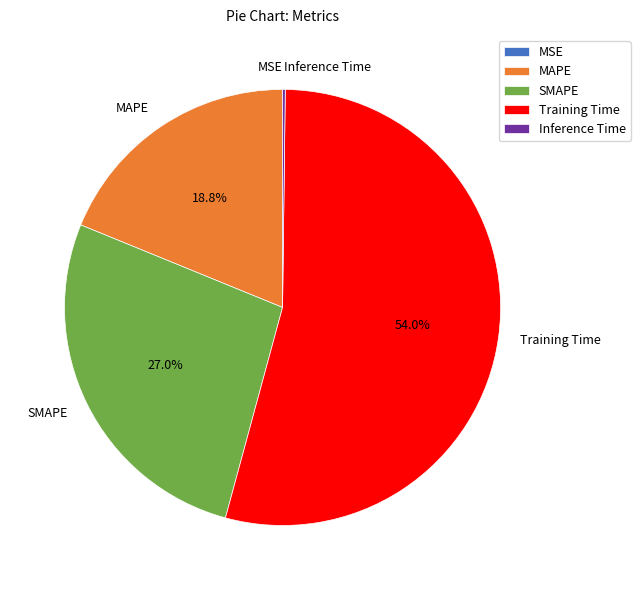

Which category accounts for the majority?

Training Time